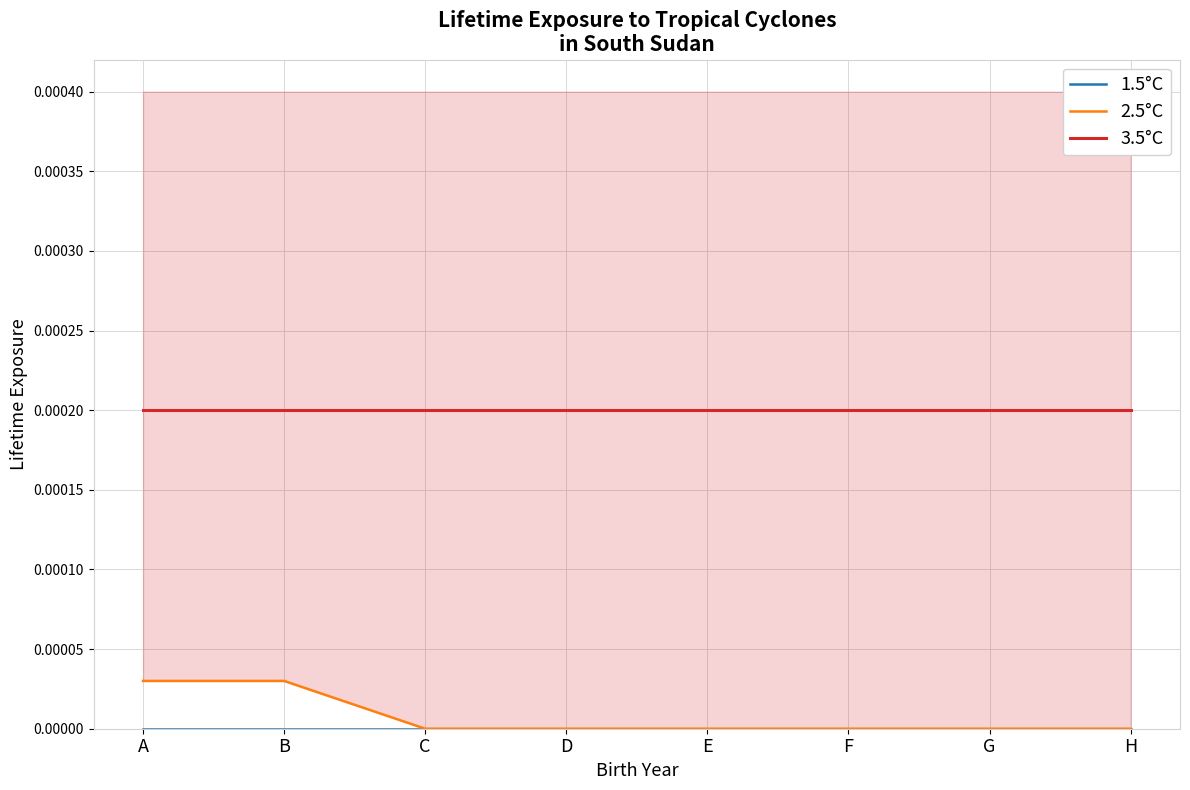

The 3.5°C series shows 0.0 at D. True or false?

True